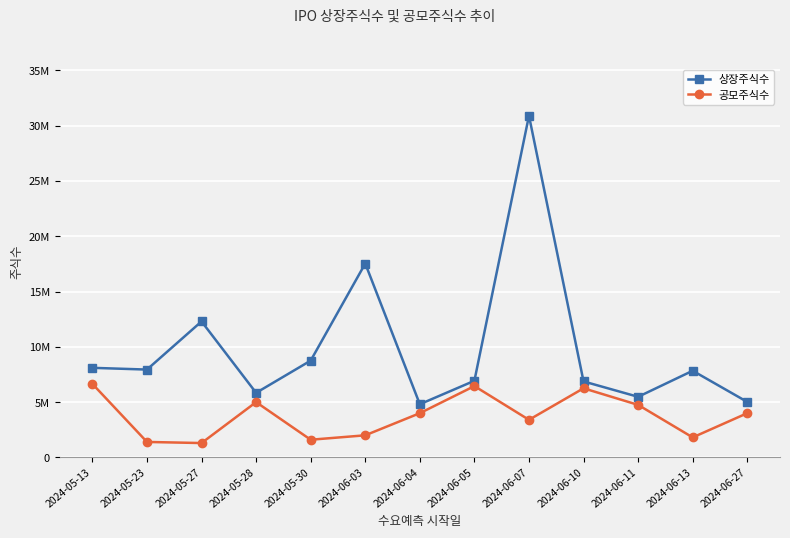

List the series in order of their overall mean, highest first.

상장주식수, 공모주식수